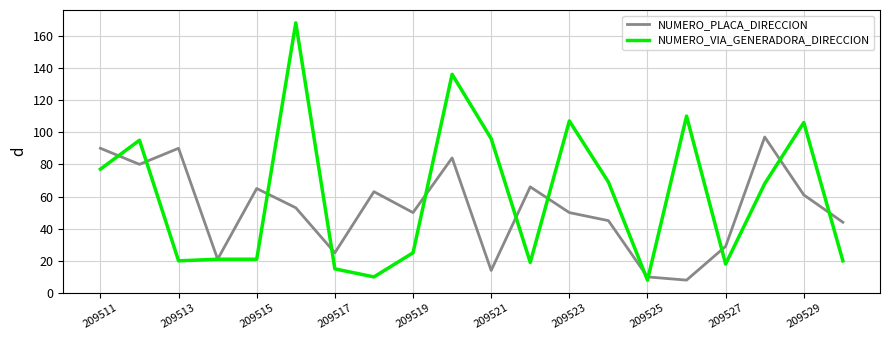

What is the maximum value shown in the chart?

168